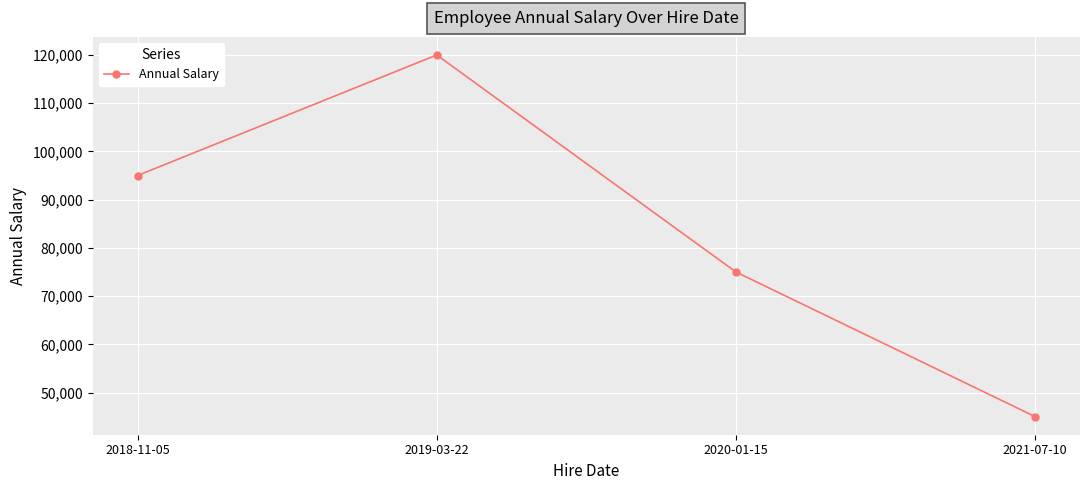

Reading left to right, extract all data points from this chart.

2018-11-05=95000	2019-03-22=120000	2020-01-15=75000	2021-07-10=45000